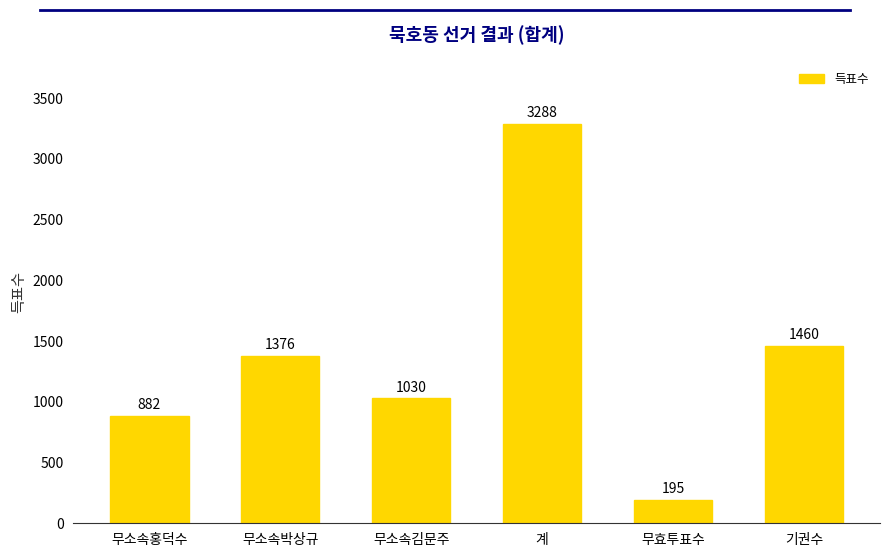

What is the label of the 3rd bar from the left?

무소속김문주